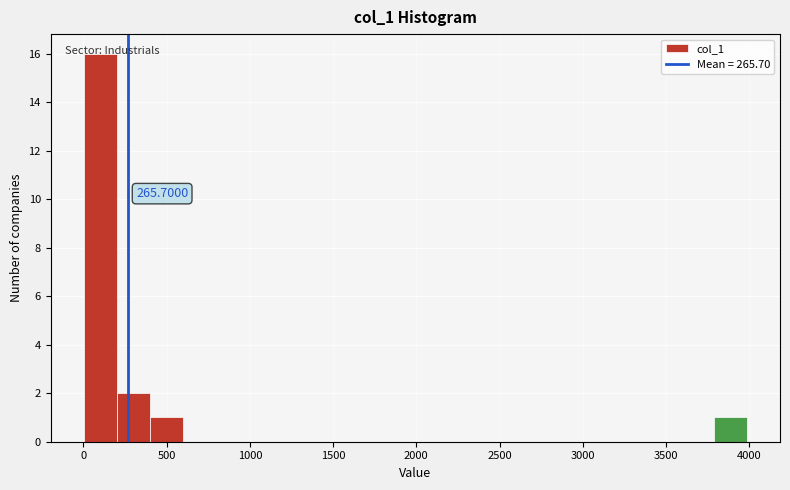

Around what value on the x-axis is the tallest bar? Give the approximate position of its centre, as read against the axis.

100